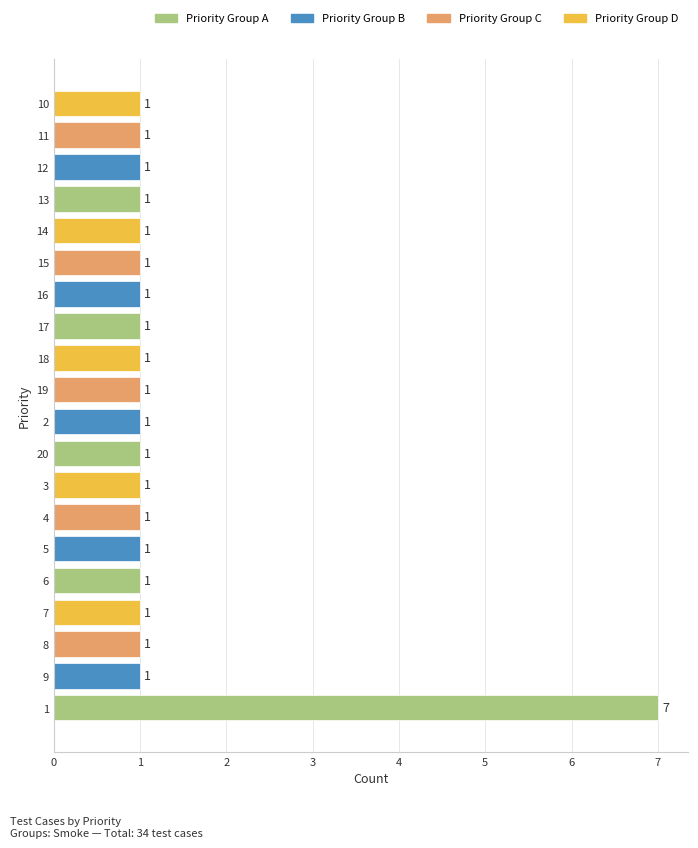

What is the ratio of the value at 13 to the value at 3?

1.0